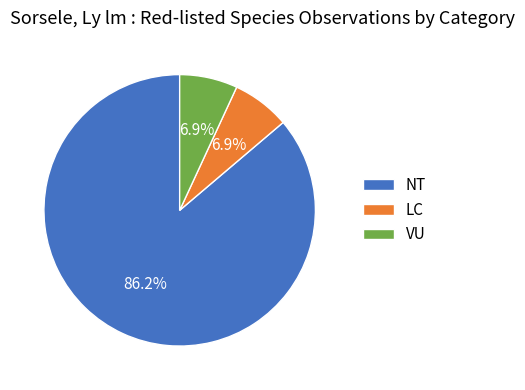

What is the majority slice?

NT